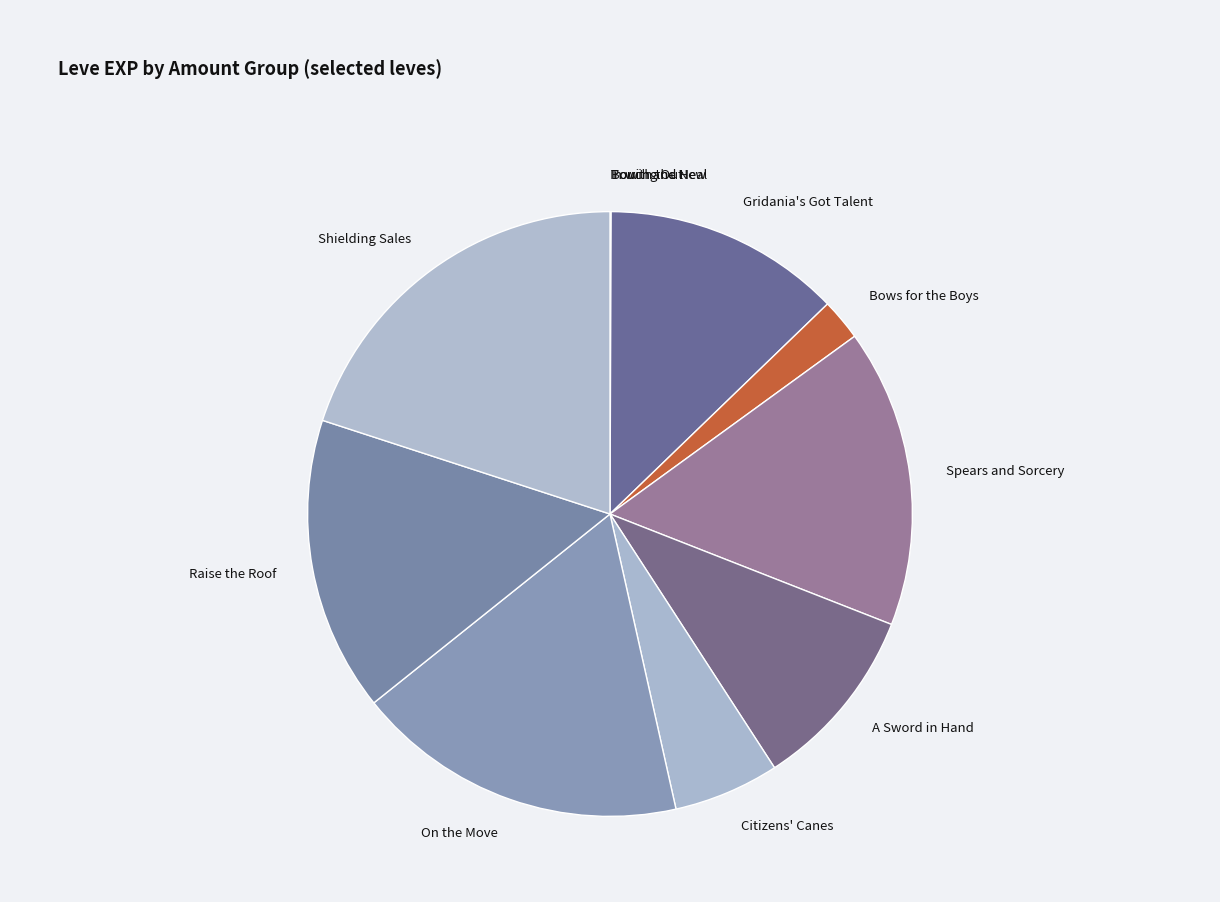

Does any single category account for the majority?

No